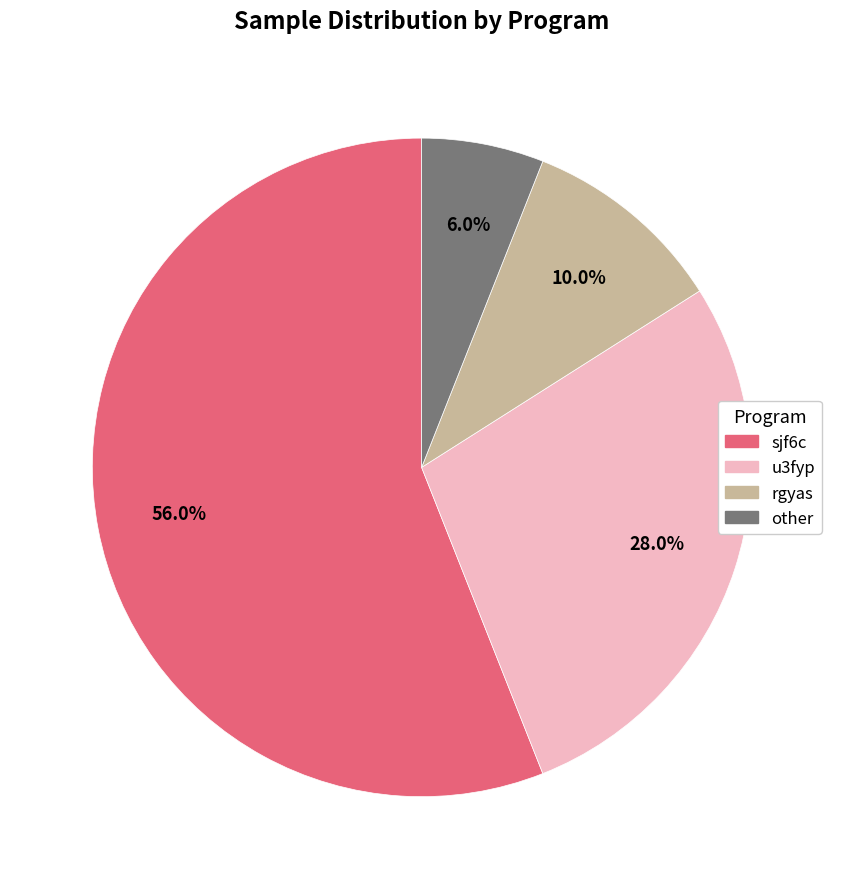

Which slice is the largest?

sjf6c